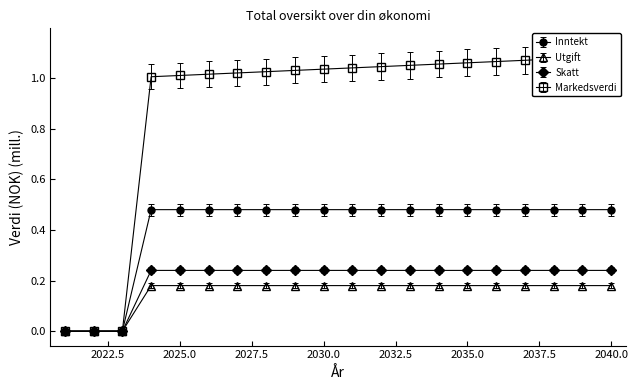

Count the number of categories in the chart.

20